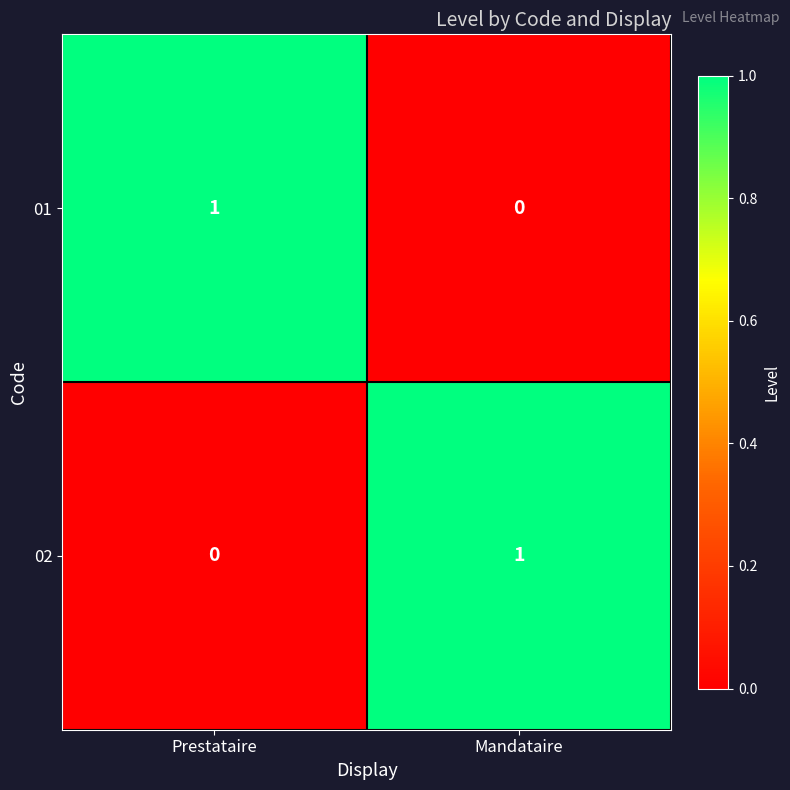

Where is 01 nearest to the value 0?

Mandataire